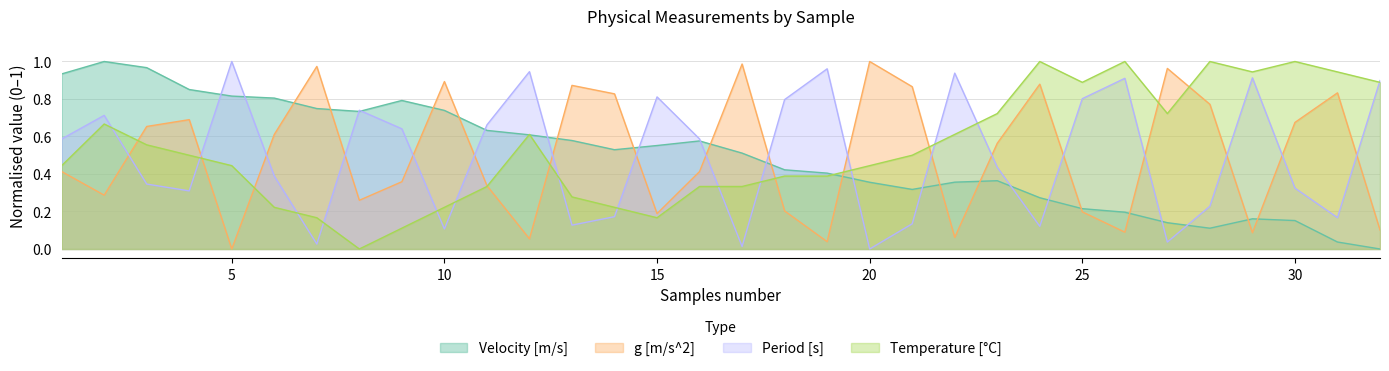

How many lines are shown in the chart?

4